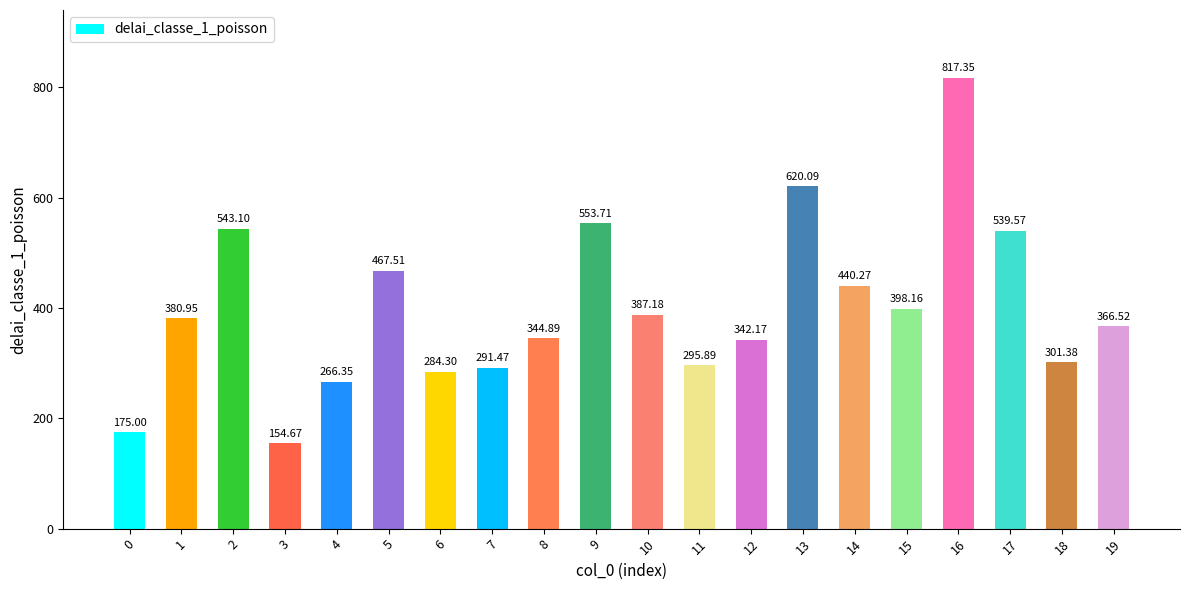

Which category has the highest value across all series?

16